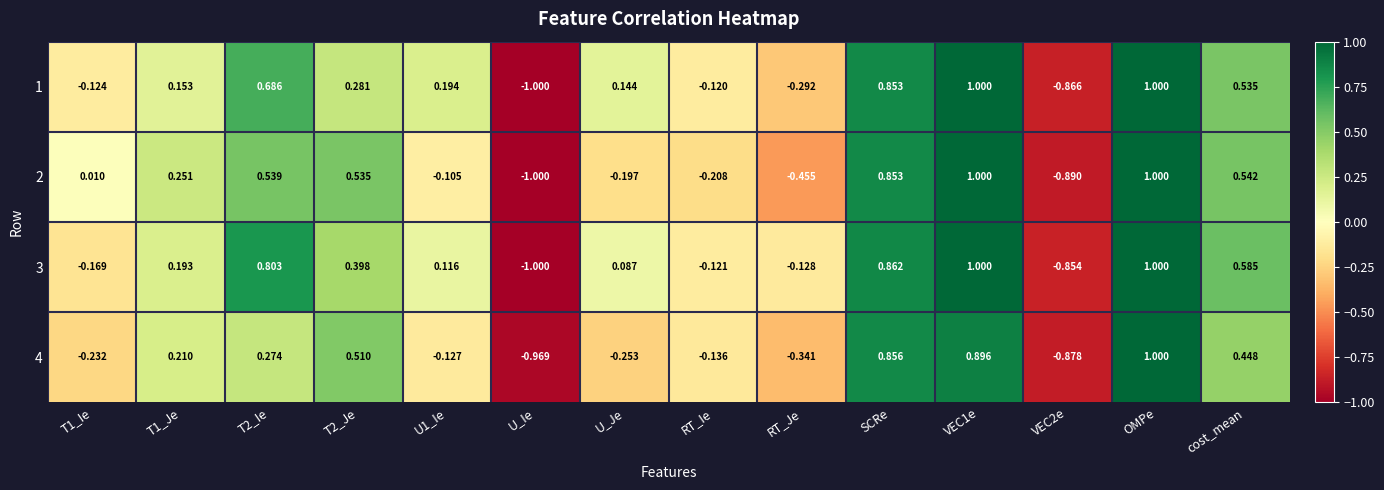

At T1_Ie, list the series in order from largest to smallest.

2, 1, 3, 4